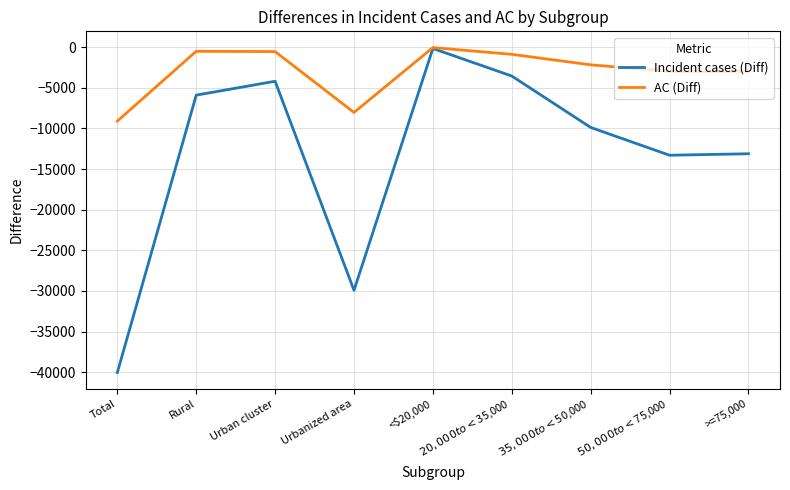

The Incident cases (Diff) series shows -40041 at Total. True or false?

True